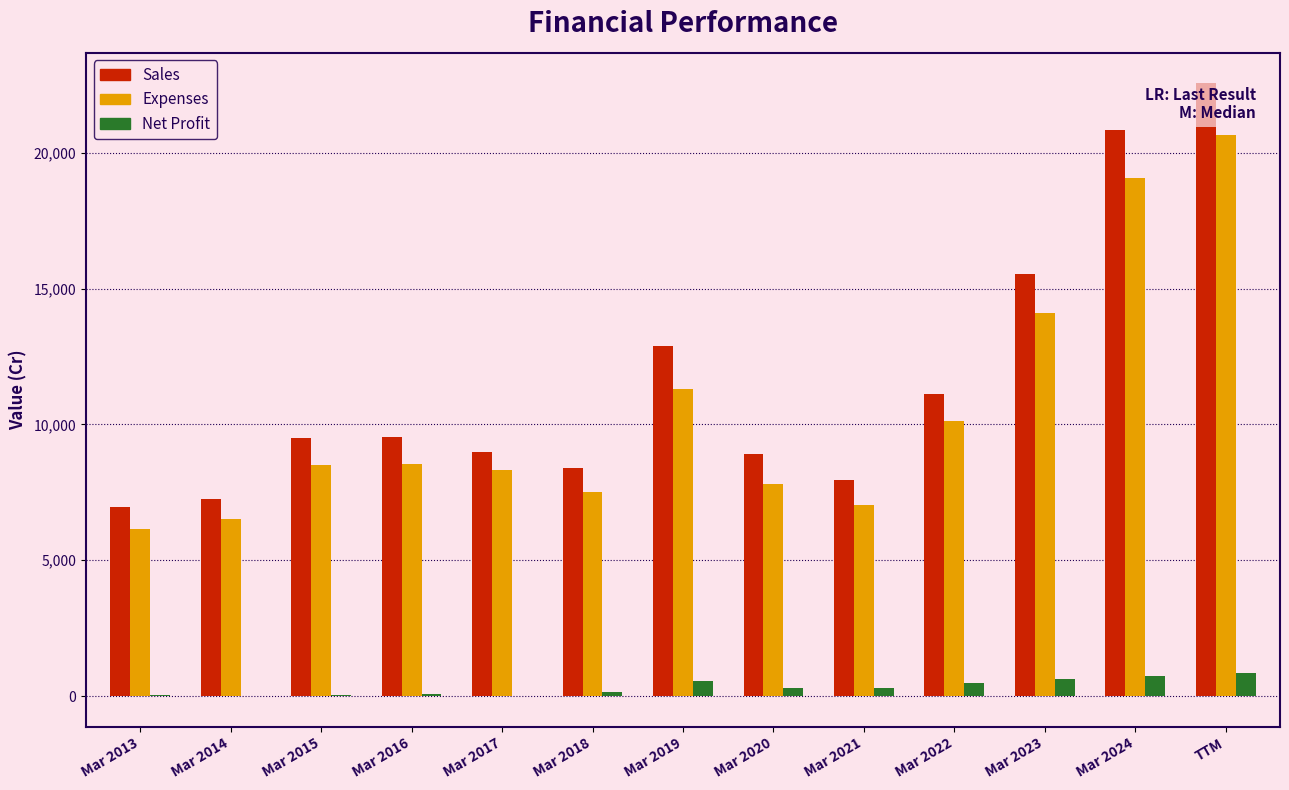

Between Mar 2018 and Mar 2022, which series saw the biggest shift?

Sales